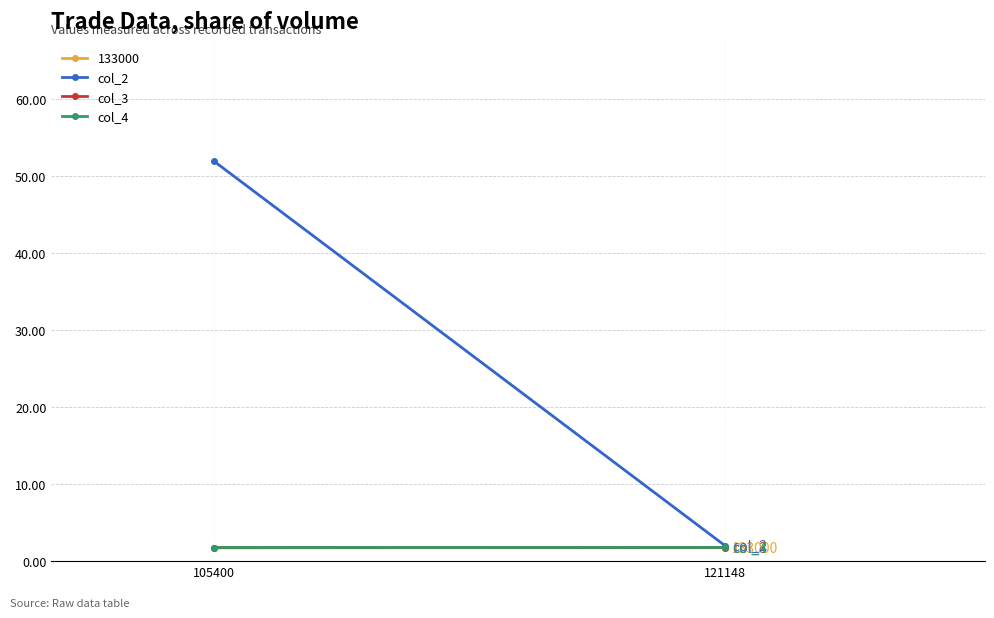

Count the number of data series in this chart.

3